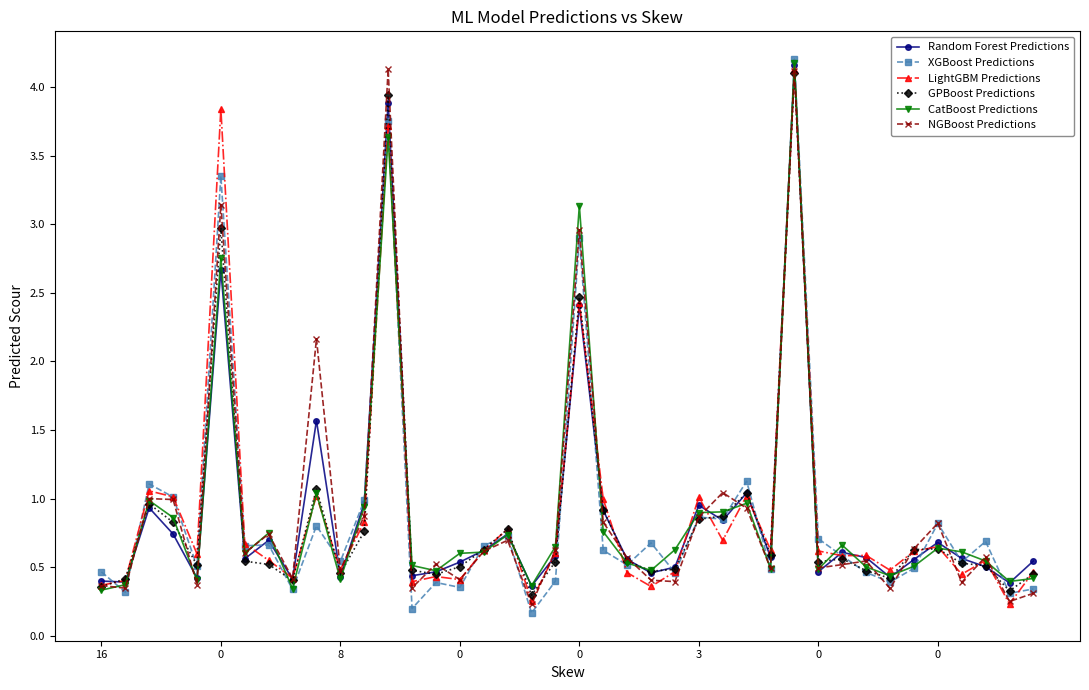

True or false: LightGBM Predictions has more than 2 interior local peaks.

True